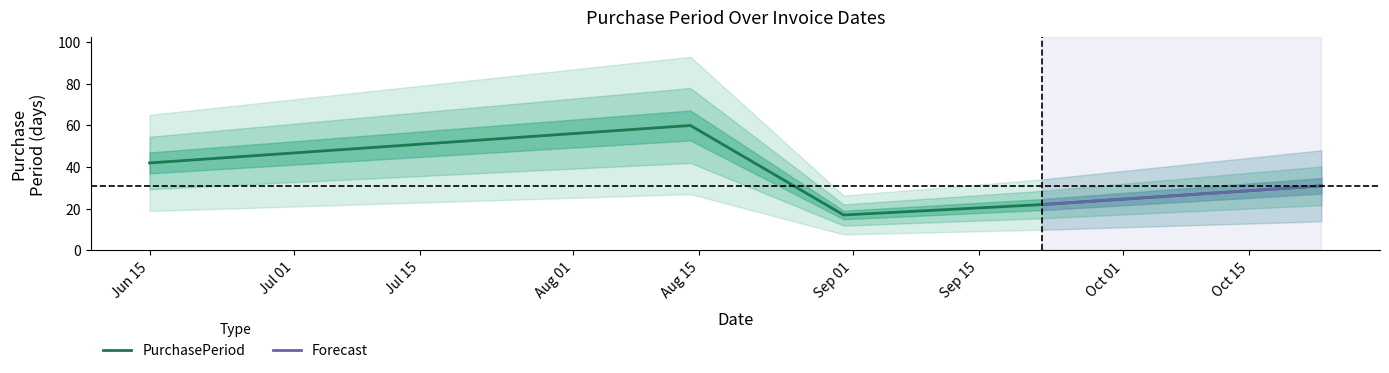

What is the minimum value for PurchasePeriod?

17